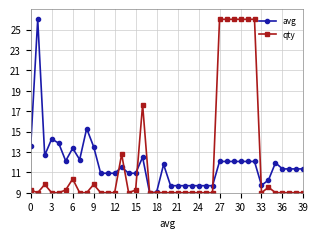

Does the chart have visible grid lines?

Yes